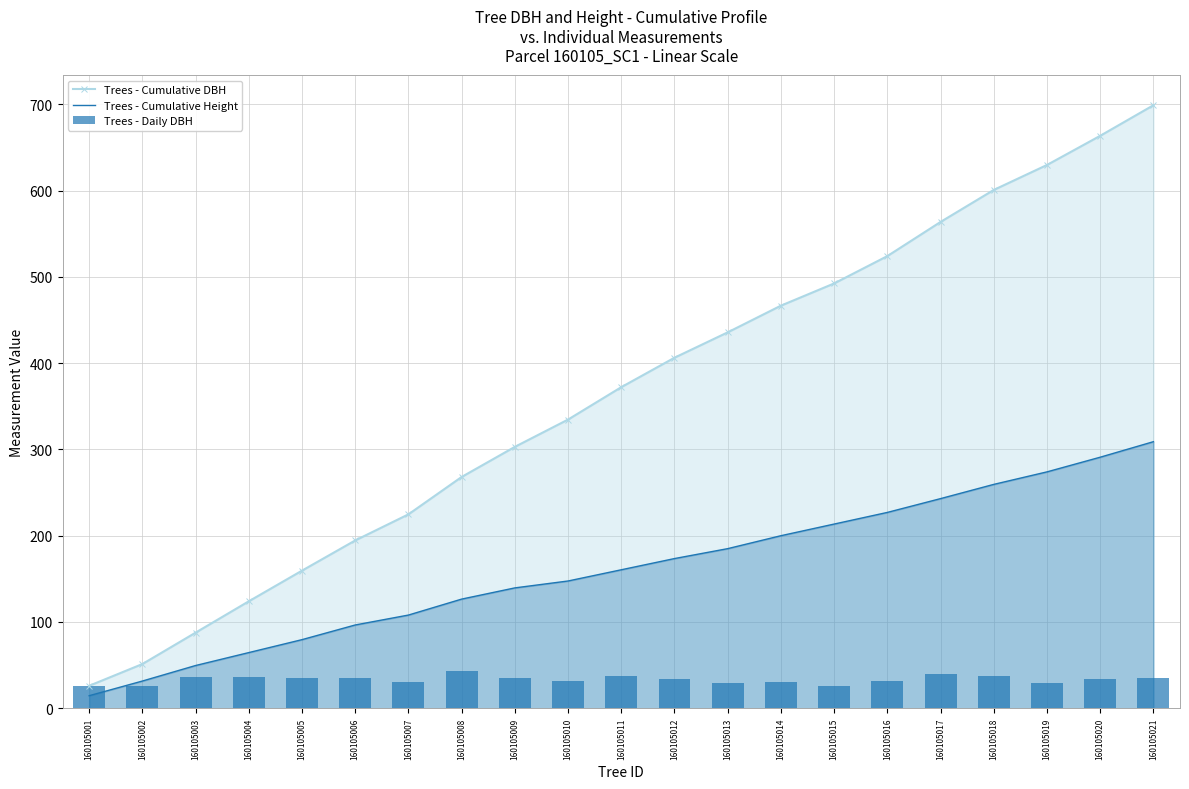

What is the value of the Trees - Cumulative DBH bar at the 9th from the left?

303.0